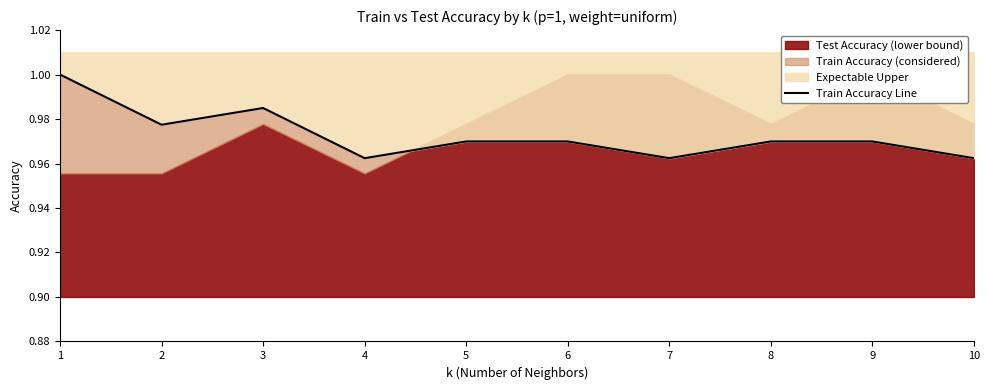

Which label corresponds to the smallest value in the chart?

4